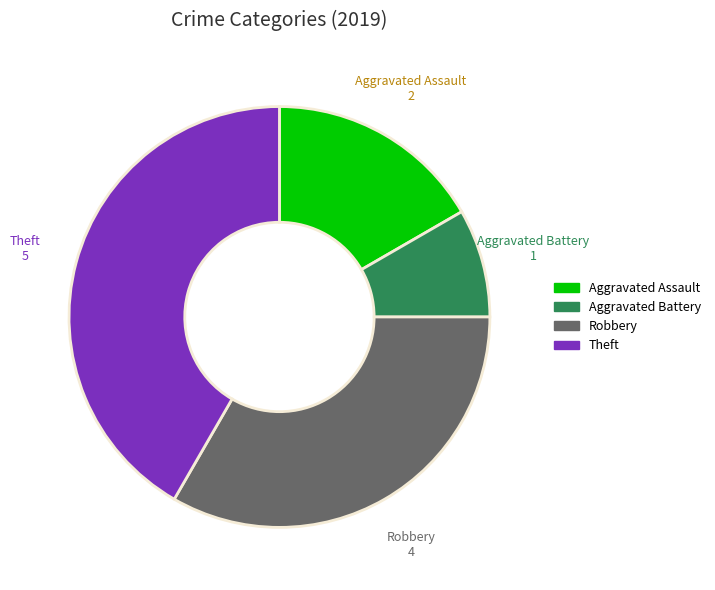

What is the smallest slice in the pie chart?

Aggravated Battery